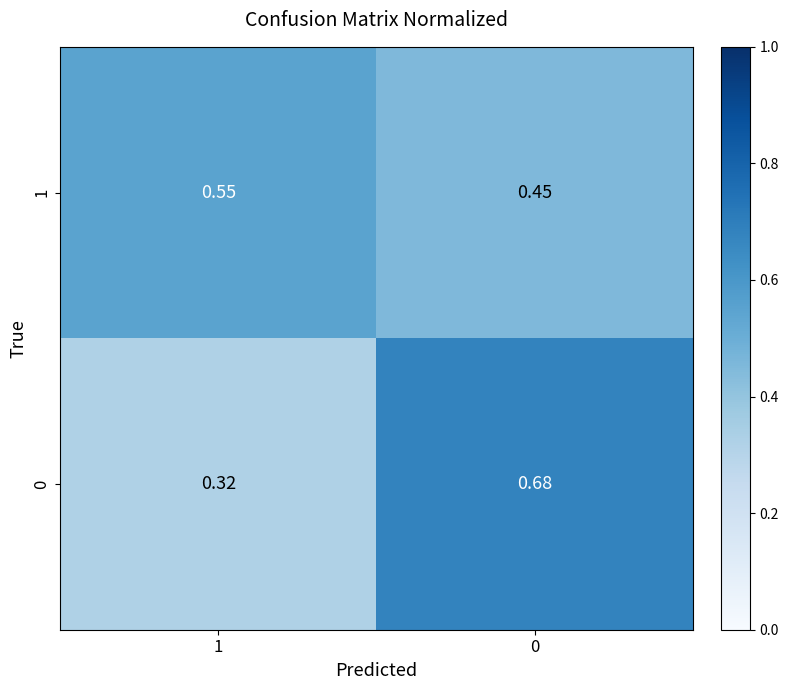

Is the value of 0 at 0 greater than the value of 1 at 0?

Yes